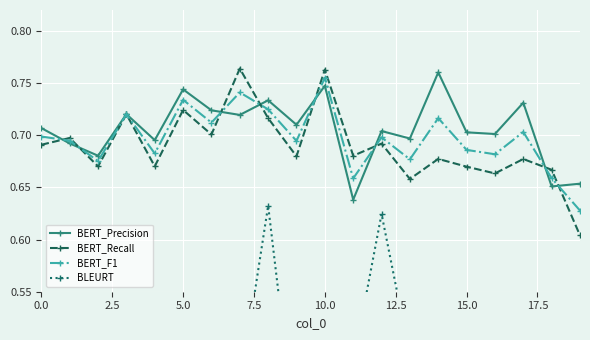

What is the difference between the maximum and minimum values in the BERT_F1 series?

0.1